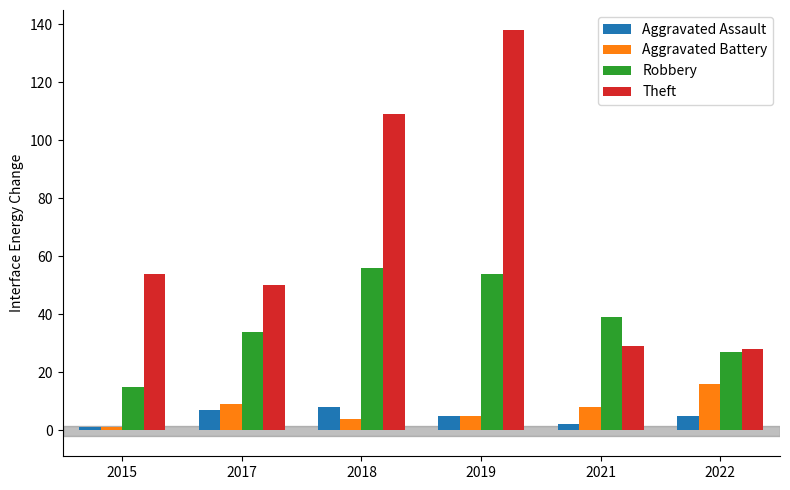

Which series changed the most between 2015 and 2017?

Robbery